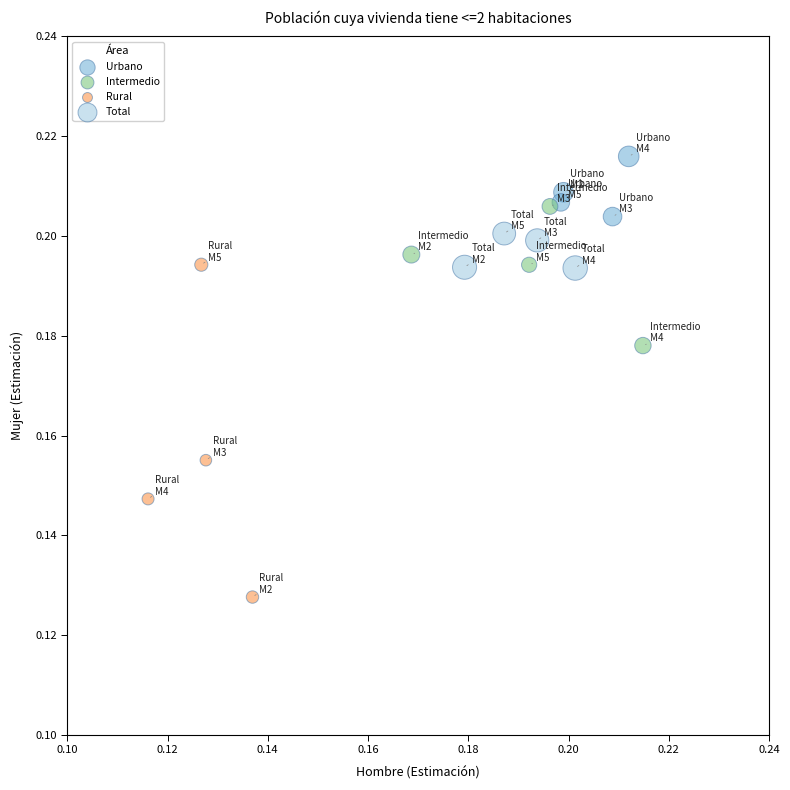

Which series has the largest Y range (max minus min)?

Rural